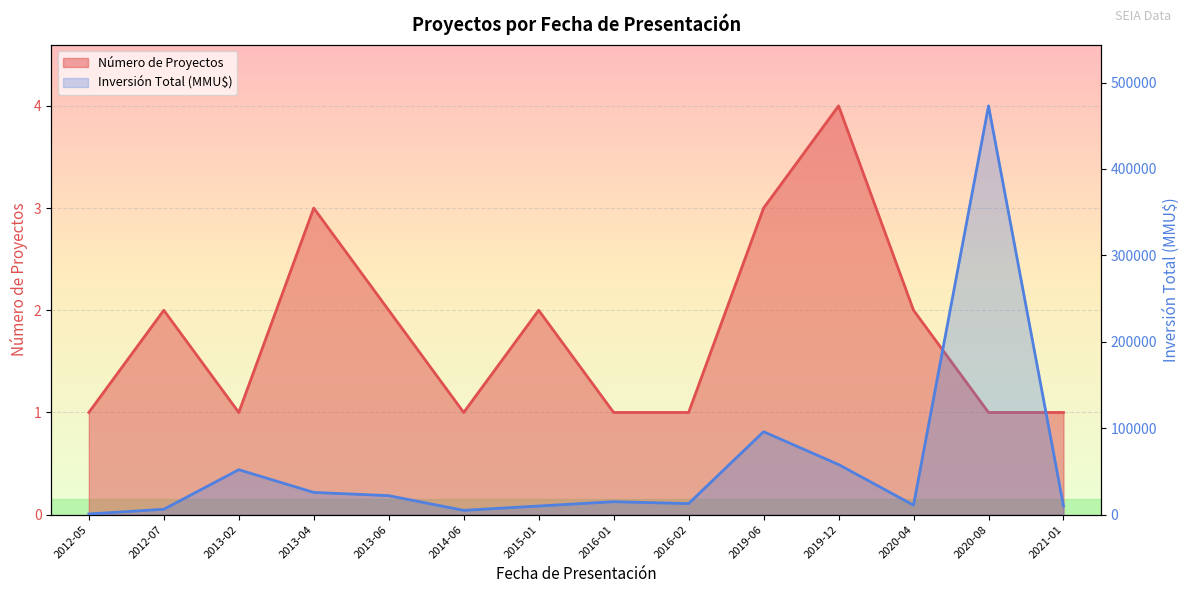

What is the difference between the maximum and minimum values in the Inversión Total (MMU$) series?

472200